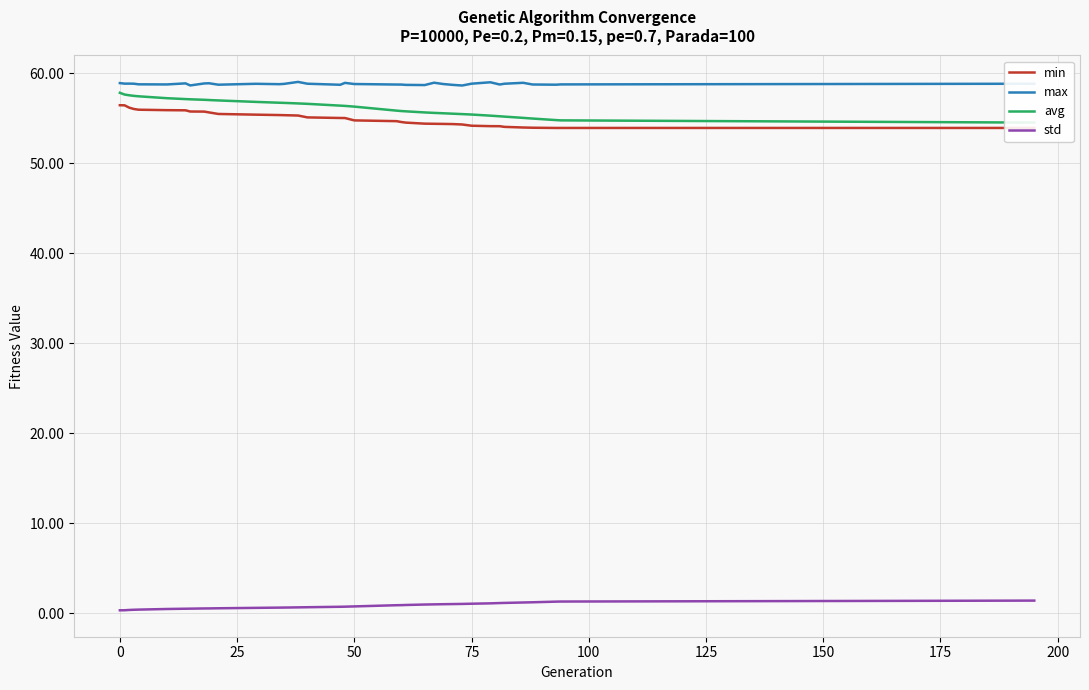

What are all the series names shown in the legend?

min, max, avg, std